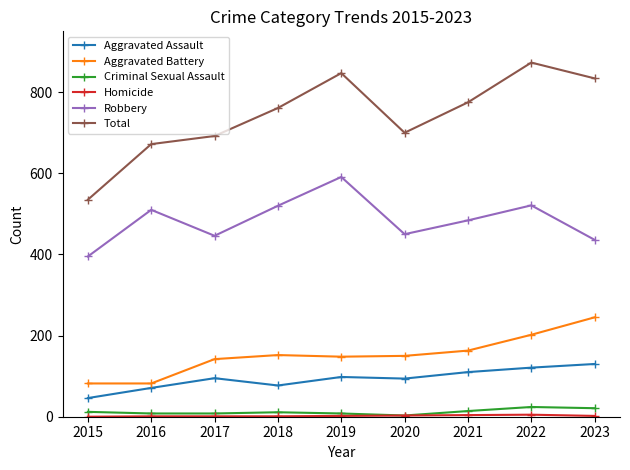

The Aggravated Battery series shows 82 at 2015. True or false?

True